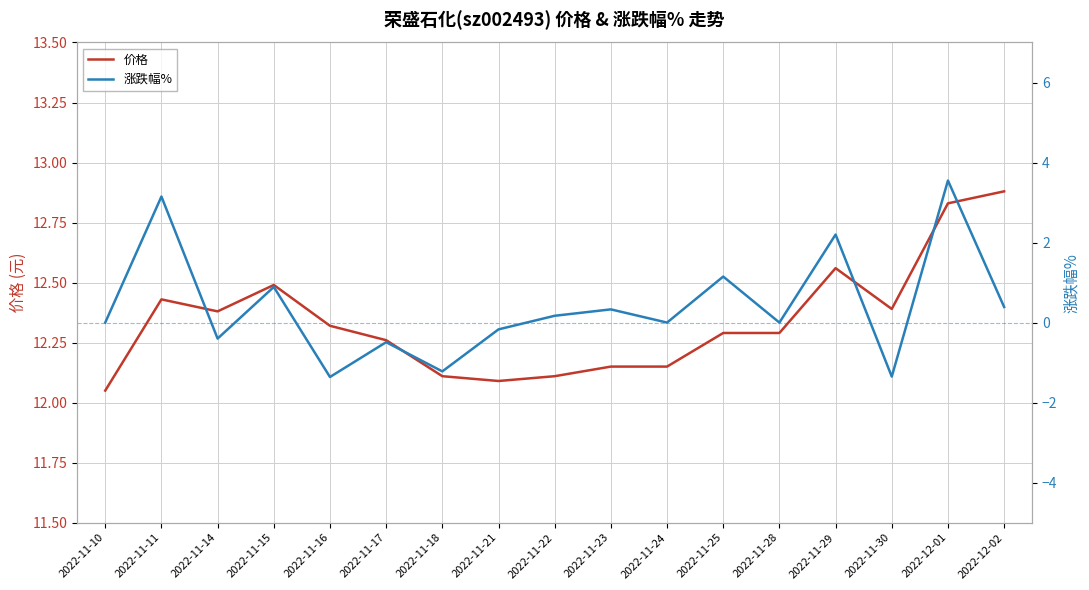

Which label corresponds to the smallest value in the chart?

2022-11-16